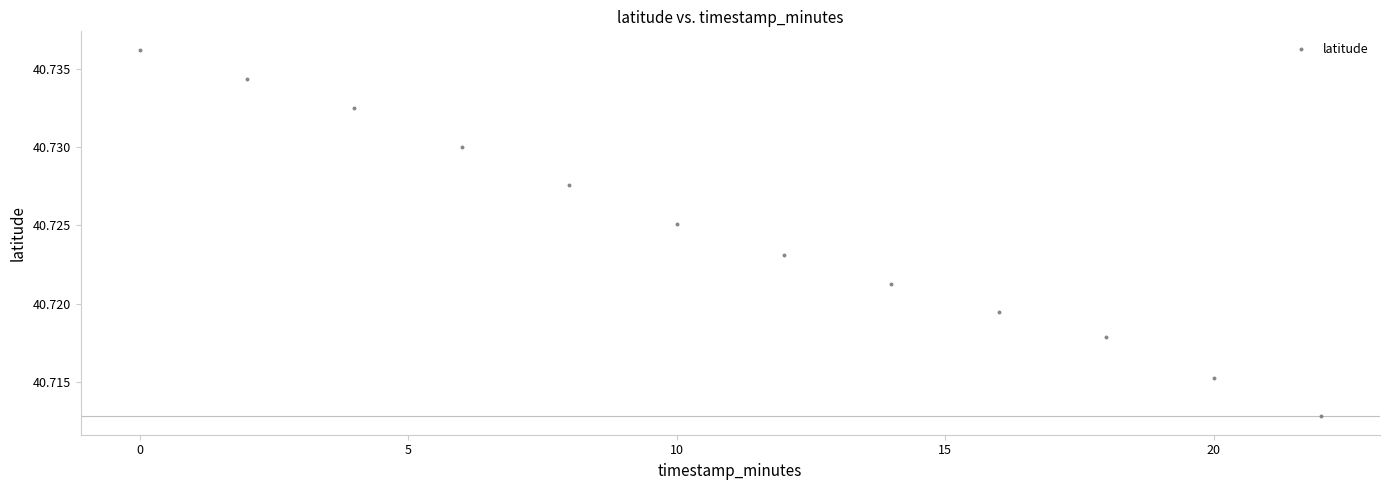

What is the range of X values (max minus min)?

22.0